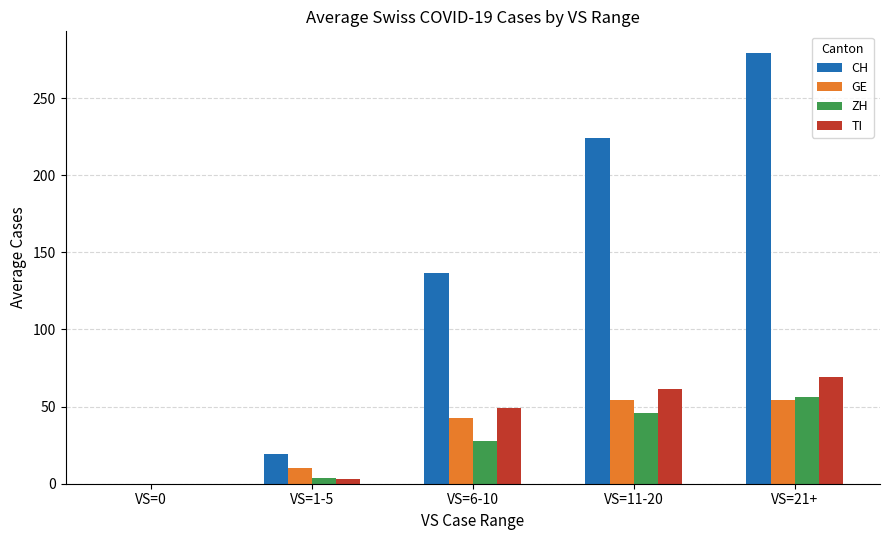

True or false: CH has a value of 279.3 at VS=21+.

True